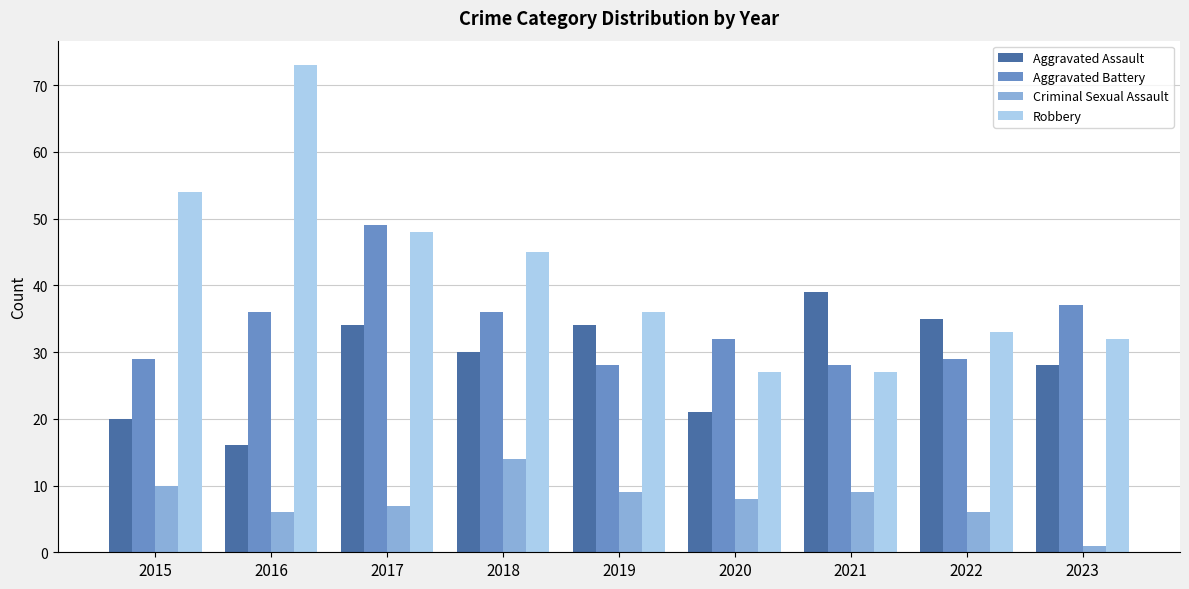

At which category is the sum across all series the highest?

2017